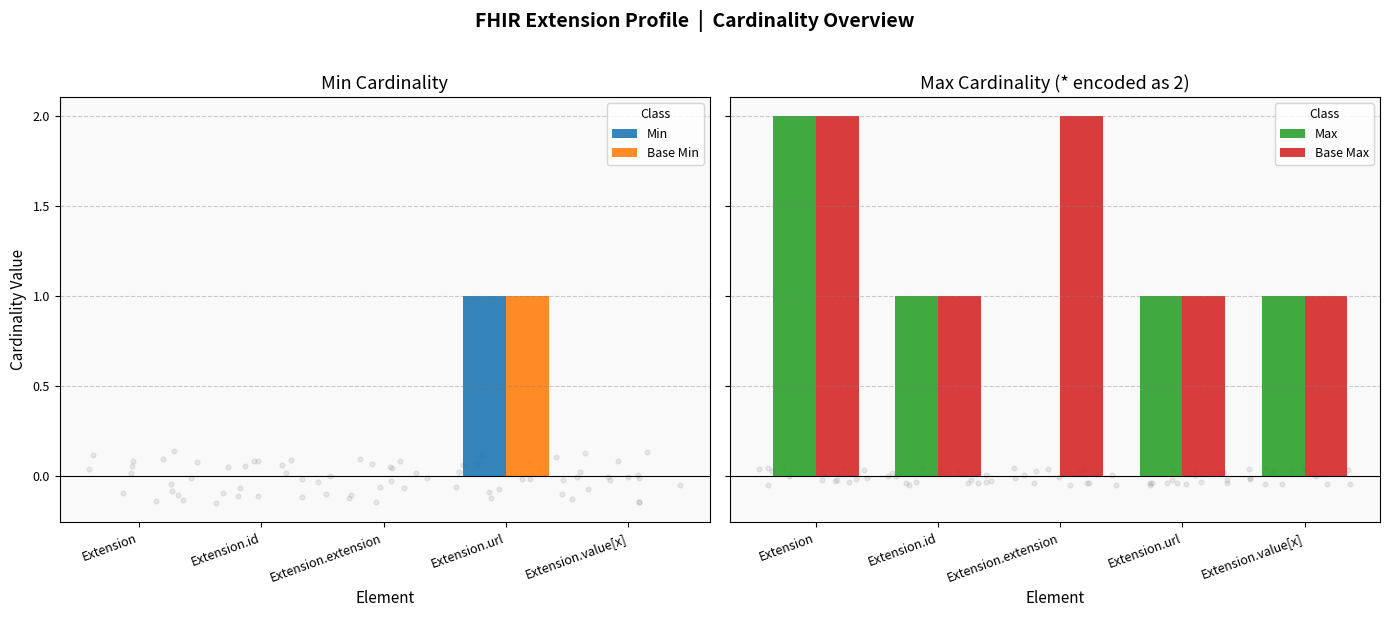

At which category is the sum across all series the highest?

Extension